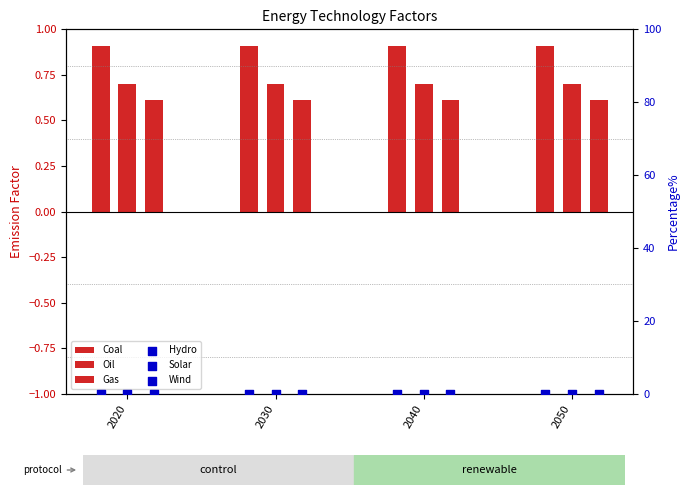

At how many categories does at least one series exceed 0?

4